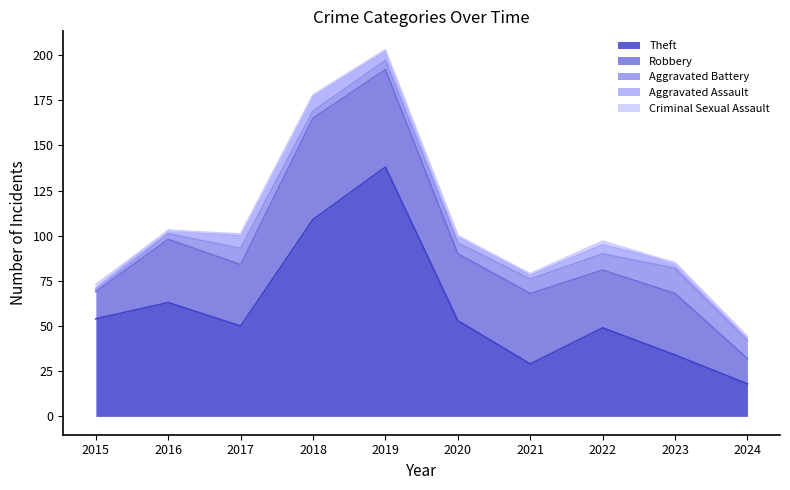

After their last crossing, which series has the higher values: Robbery or Theft?

Theft